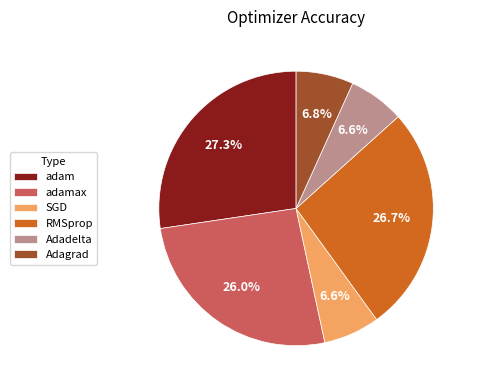

What is the largest slice in the pie chart?

adam